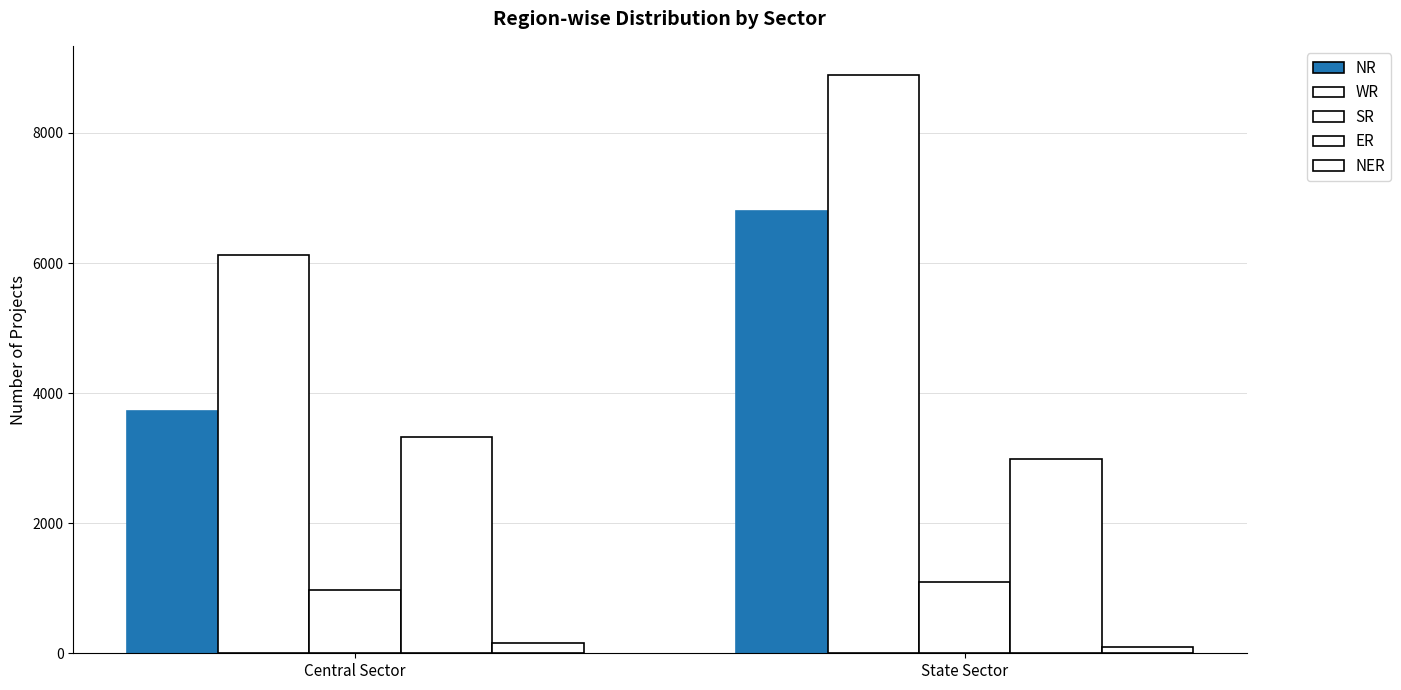

Read the NR value at Central Sector, to the nearest 100.

3700